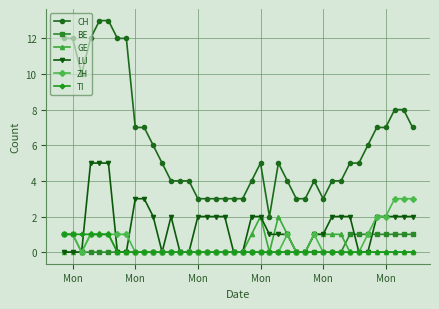

True or false: CH and ZH intersect in this chart.

False